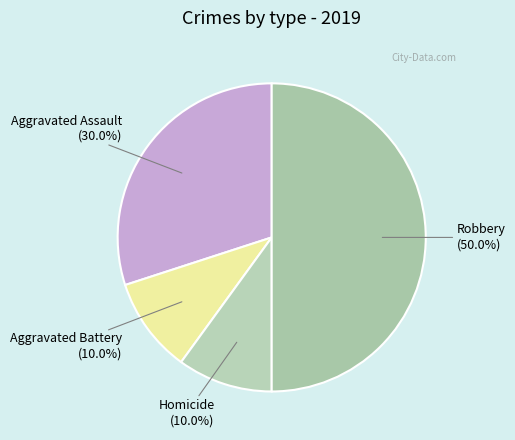

Do Aggravated Assault and Robbery together represent more than half of the pie?

Yes